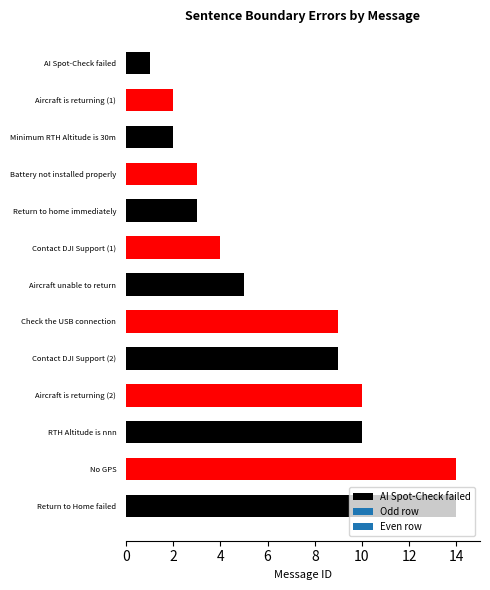

What is the ratio of the value at Battery not installed properly to the value at Aircraft unable to return?

0.6